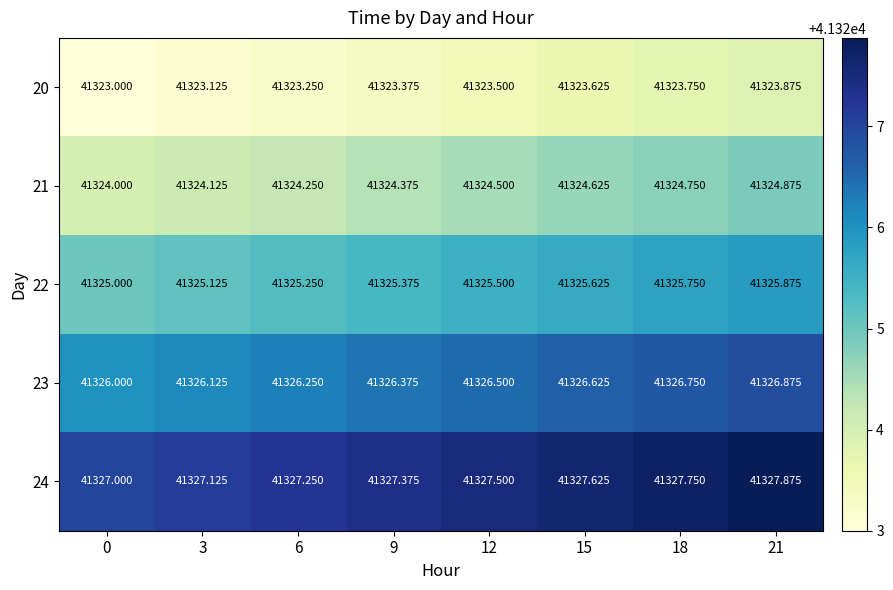

Which series has the largest total across all categories?

24